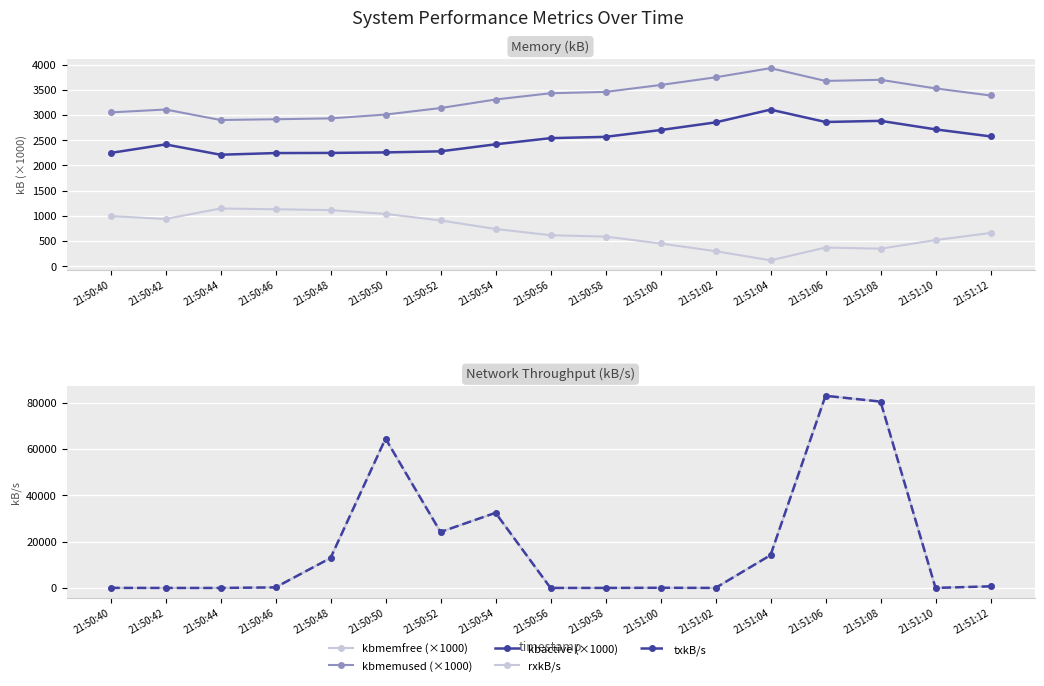

Reading right to left, list all the values displayed in this chart.

kbmemfree (×1000): 658.9	518.5	347.5	370.0	116.6	298.0	450.6	587.6	614.2	738.5	907.9	1037.3	1113.1	1130.0	1145.2	936.9	994.6
kbmemused (×1000): 3386.9	3527.3	3698.3	3675.8	3929.2	3747.8	3595.2	3458.2	3431.6	3307.3	3137.9	3008.5	2932.8	2915.8	2900.7	3108.9	3051.2
kbactive (×1000): 2575.2	2714.8	2883.7	2861.1	3106.8	2853.3	2701.3	2566.5	2540.5	2418.3	2278.9	2257.8	2247.3	2244.7	2211.8	2416.2	2246.6
rxkB/s: 696.2	19.8	80399.0	82903.4	14150.8	7.7	70.0	7.3	5.3	32409.6	24142.0	64425.4	12902.2	243.2	0.7	0.5	28.5
txkB/s: 696.2	19.8	80399.0	82903.4	14150.8	7.7	70.0	7.3	5.3	32409.6	24142.0	64425.4	12902.2	243.2	0.7	0.5	28.5